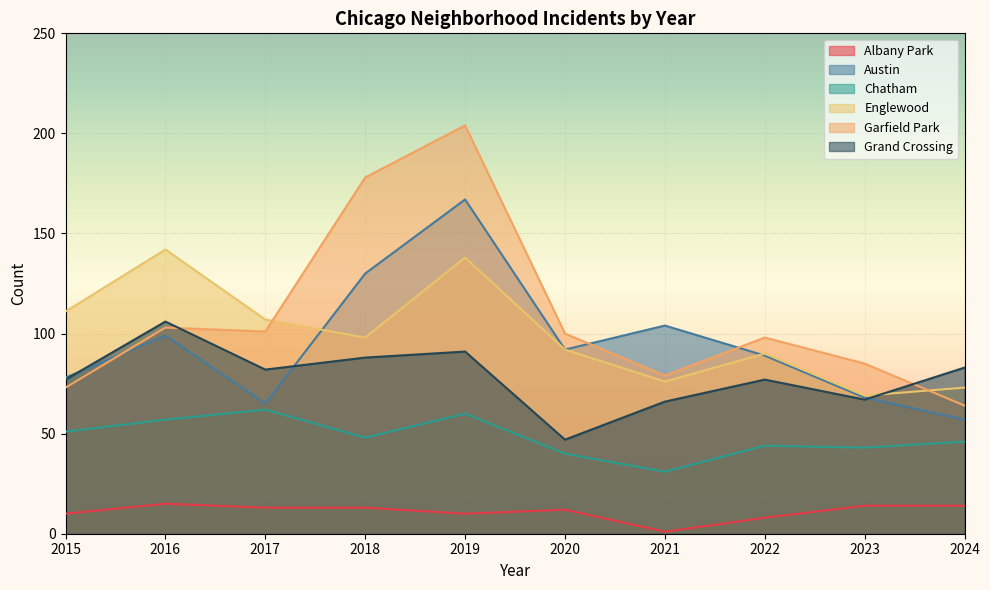

Where does the Grand Crossing series first go above 82?

2016